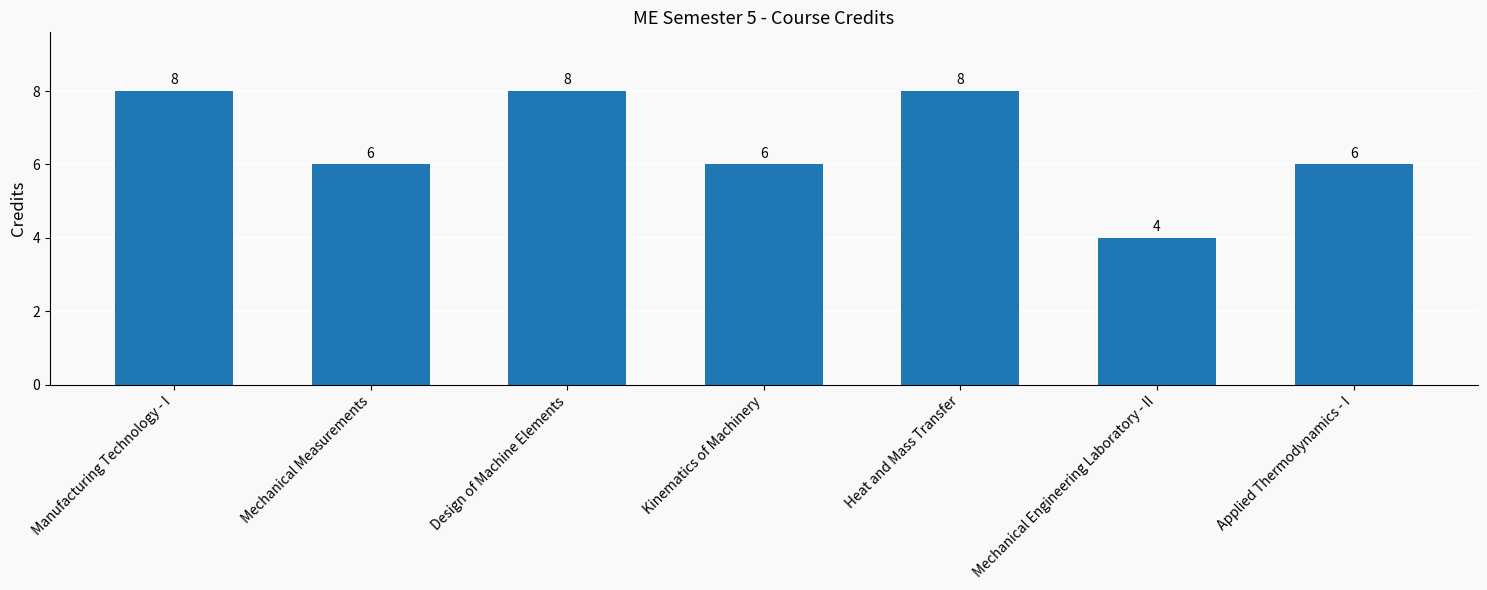

What is the smallest value displayed?

4